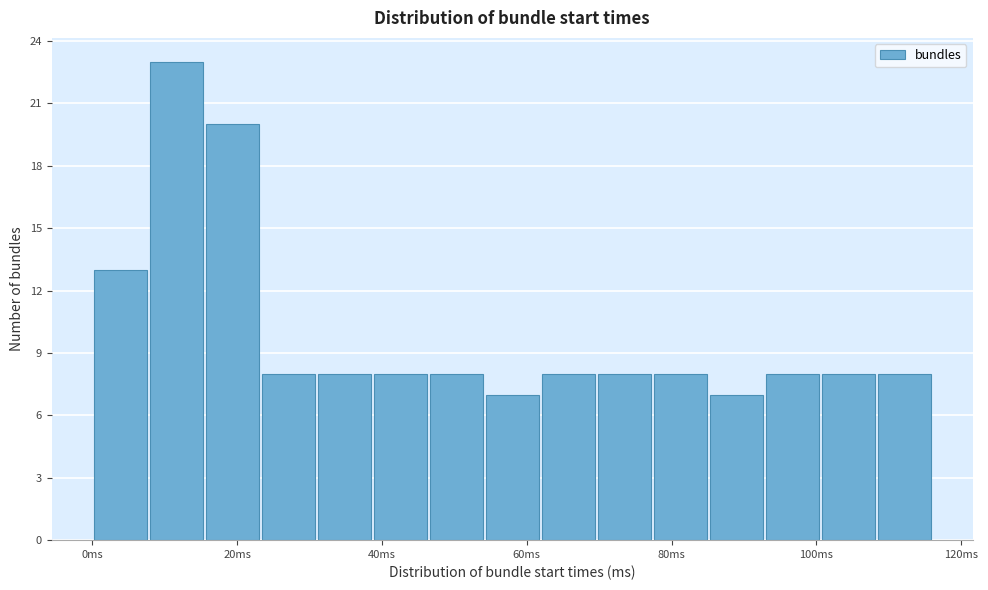

Read against the x-axis, roughly where is the centre of the tallest bar?

12